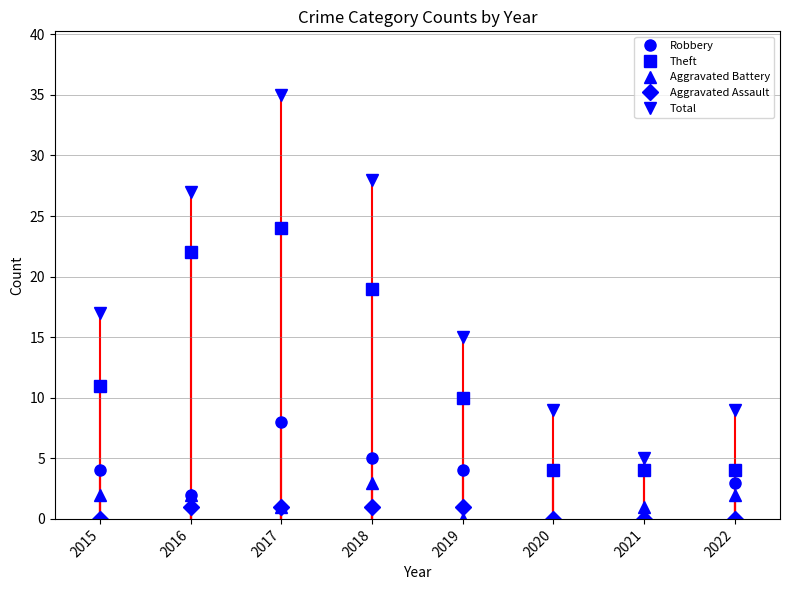

Which series has the largest total across all categories?

Total